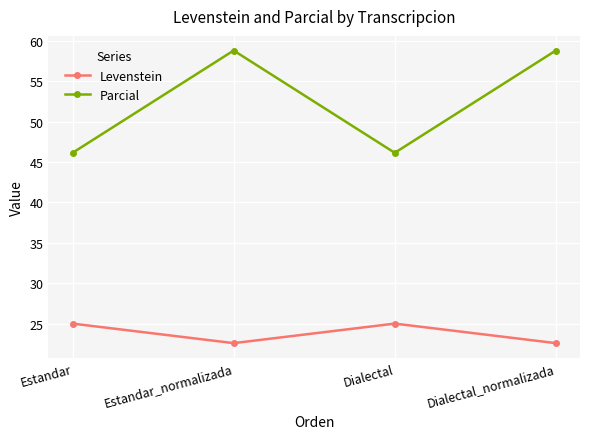

Is it true that Parcial equals 19.6 at Estandar?

False